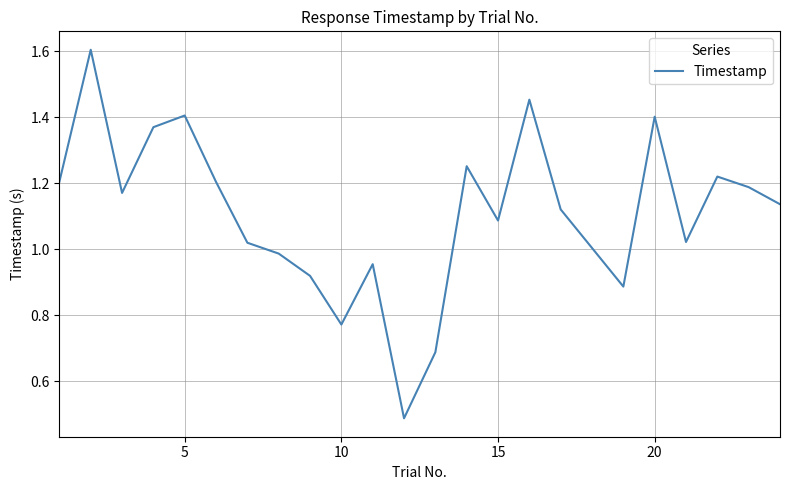

What is the maximum value shown in the chart?

1.6